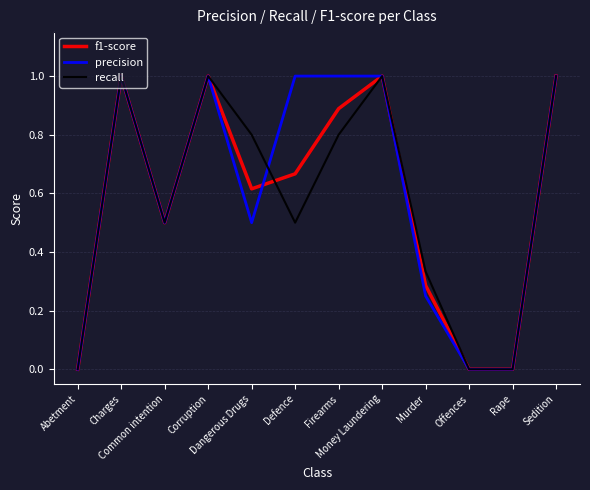

How many interior local peaks does the recall series have?

3